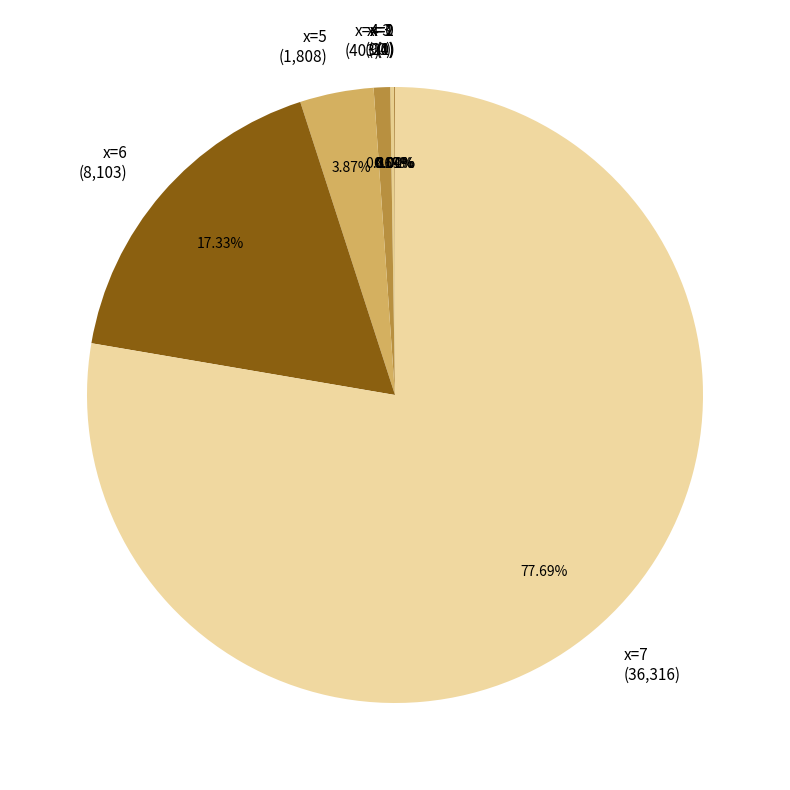

To the nearest percent, what is the average slice percentage?

12%